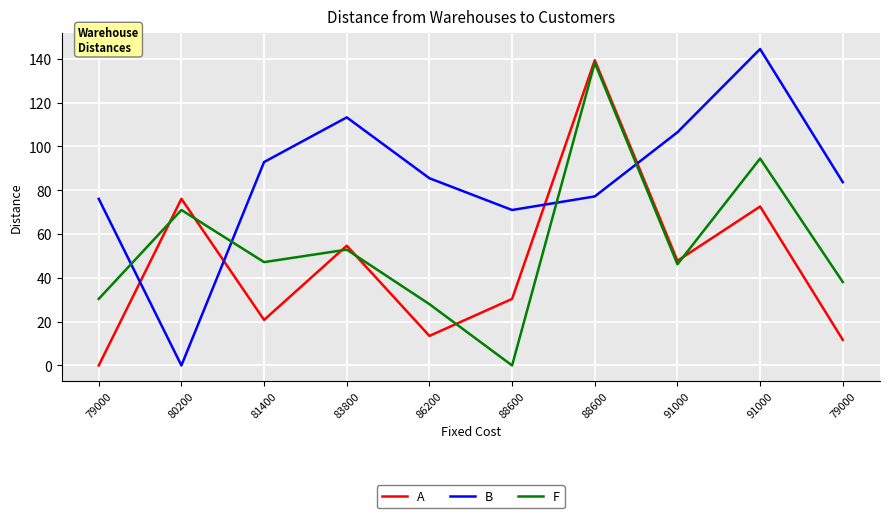

True or false: A has more than 1 points higher than both neighbors.

True